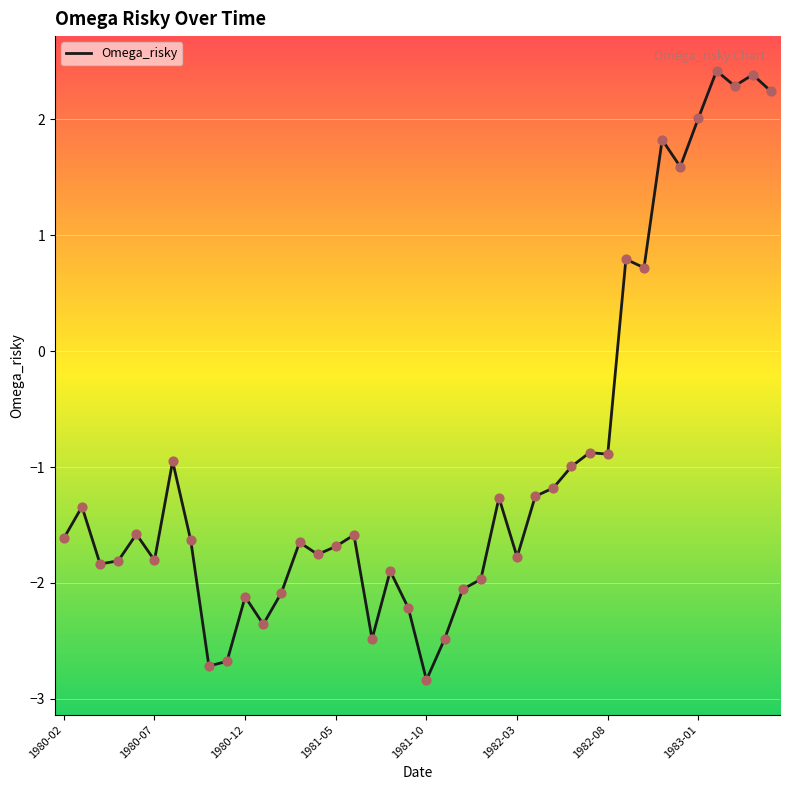

What is the greatest value displayed?

2.4